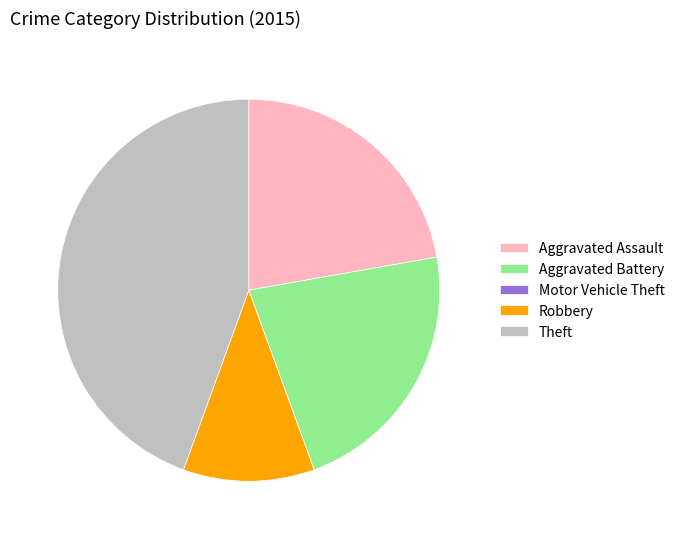

Combined, do Aggravated Battery and Aggravated Assault account for over 50%?

No